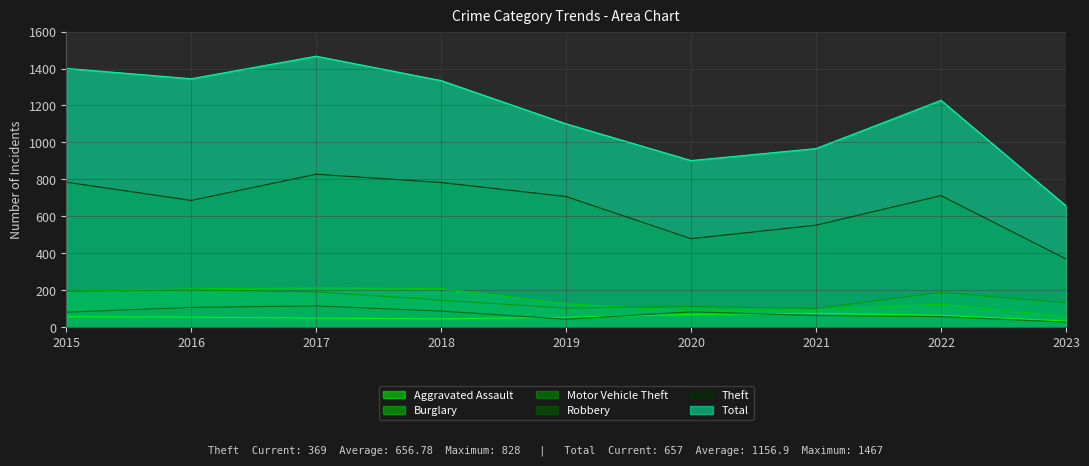

What are all the series names shown in the legend?

Aggravated Assault, Burglary, Motor Vehicle Theft, Robbery, Theft, Total